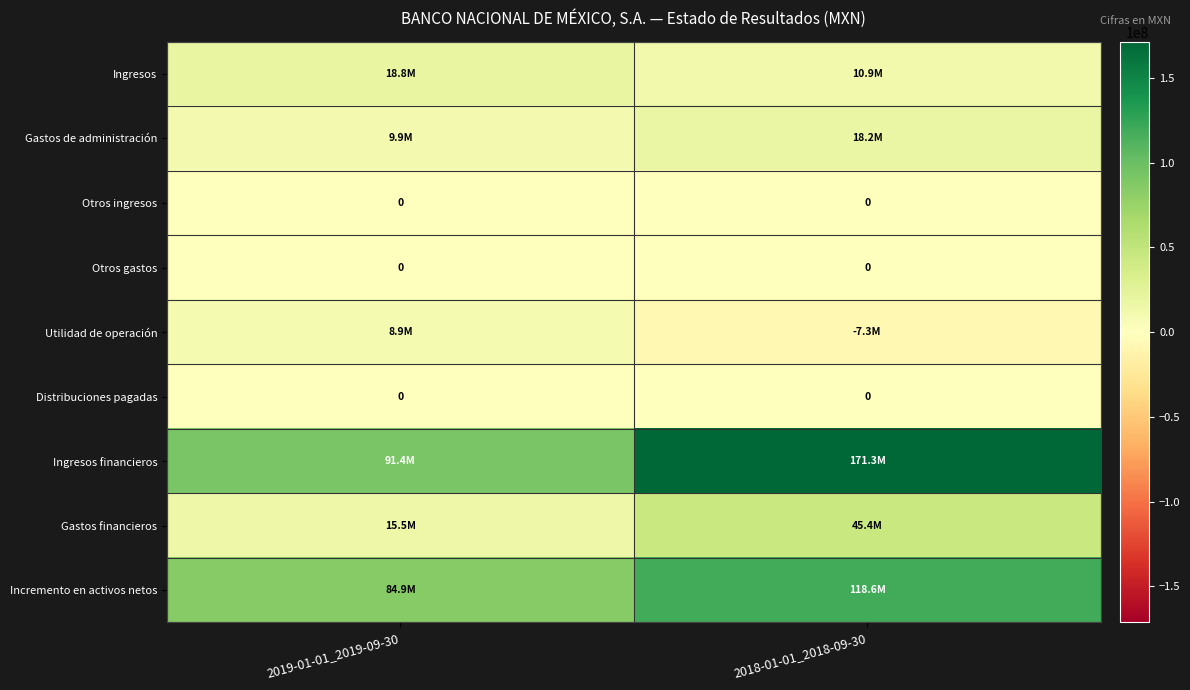

At how many categories does at least one series exceed 157250435?

1